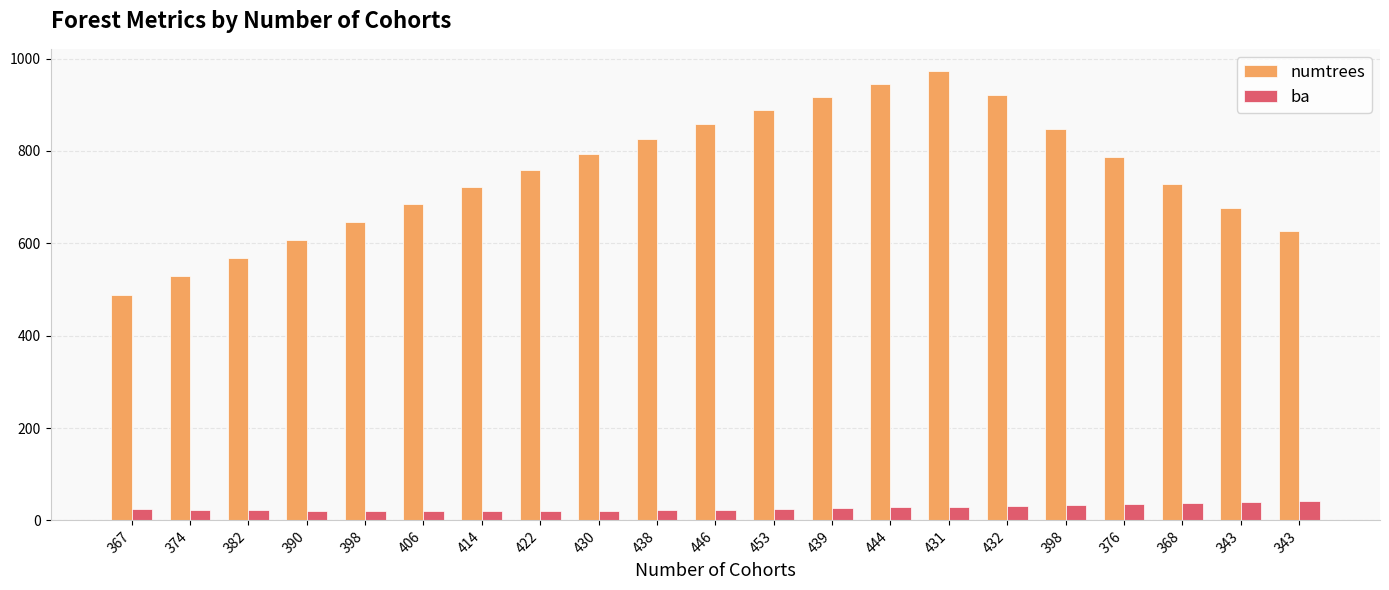

How many bars are there in total?

42